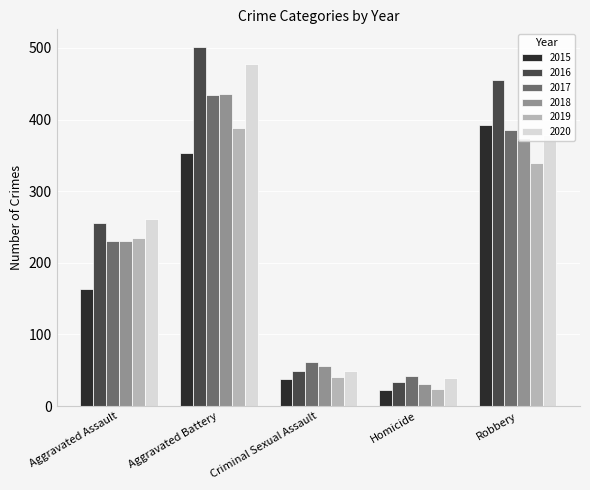

What is the difference between the second highest and minimum values in the 2019 series?

316